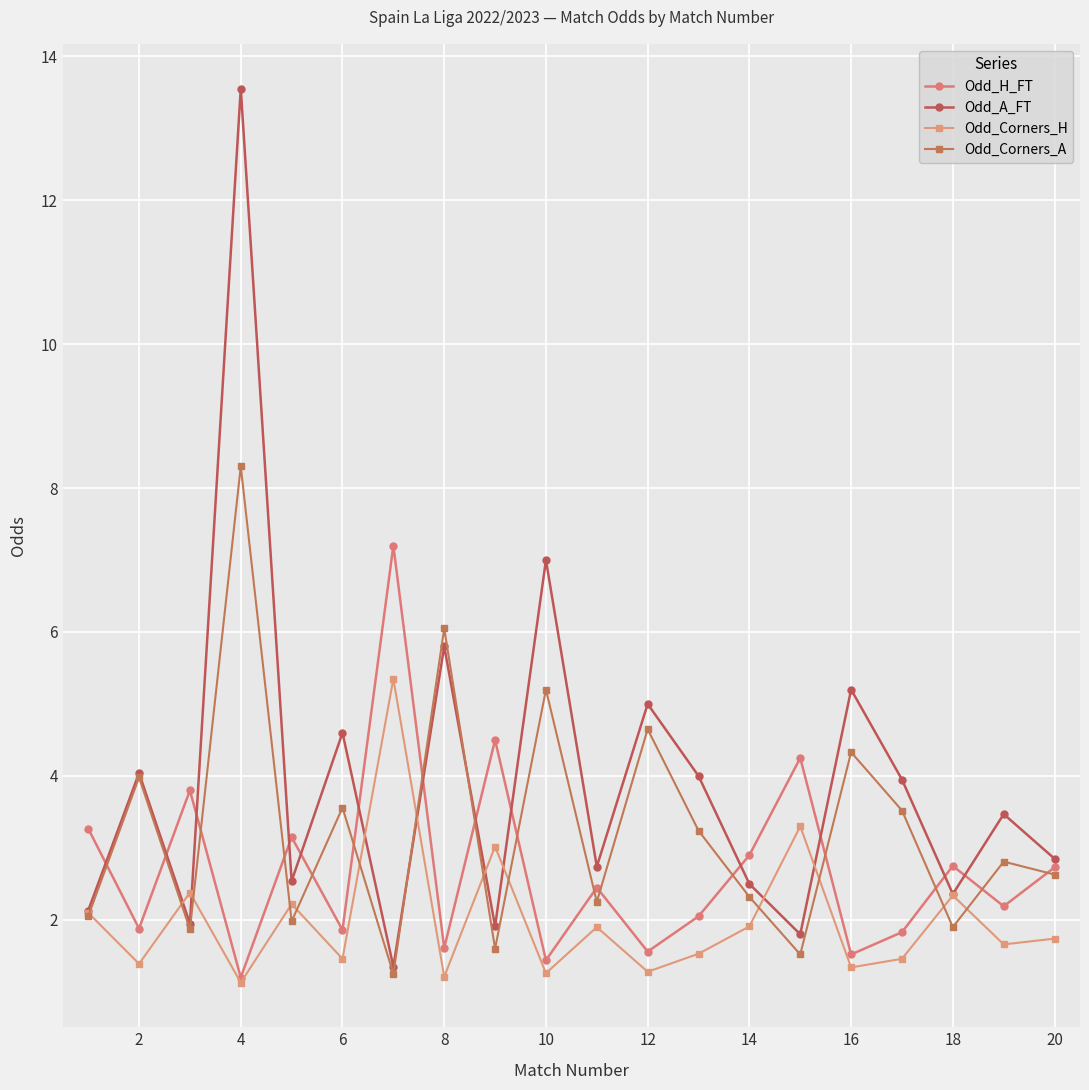

Which series has the largest total across all categories?

Odd_A_FT